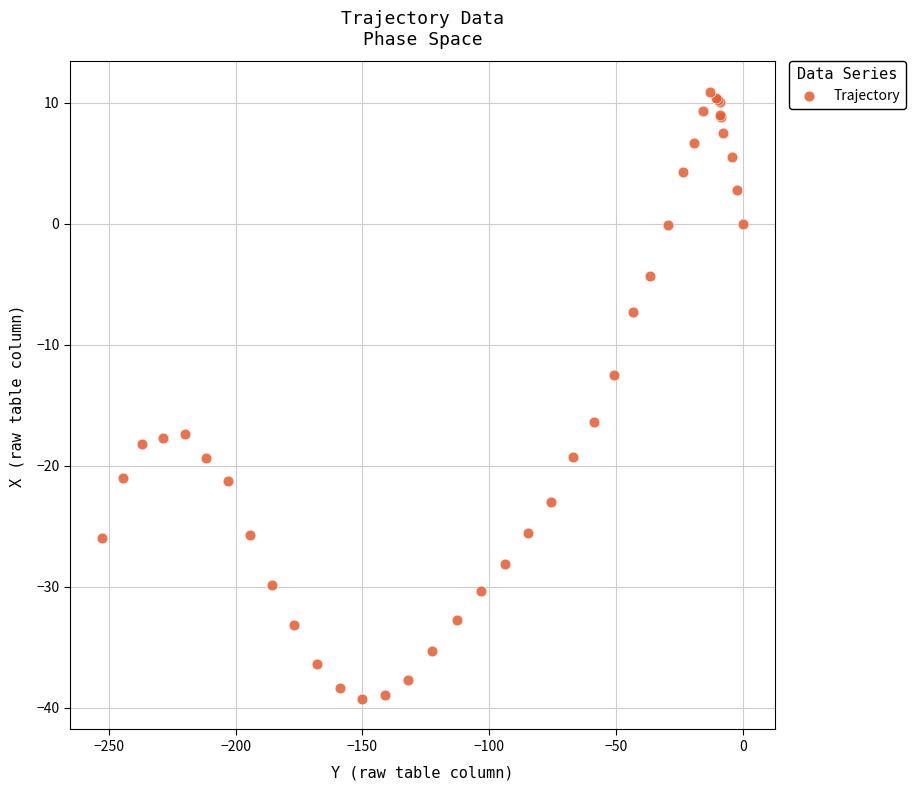

What Y value in the scatter plot is closest to -14?

-12.5